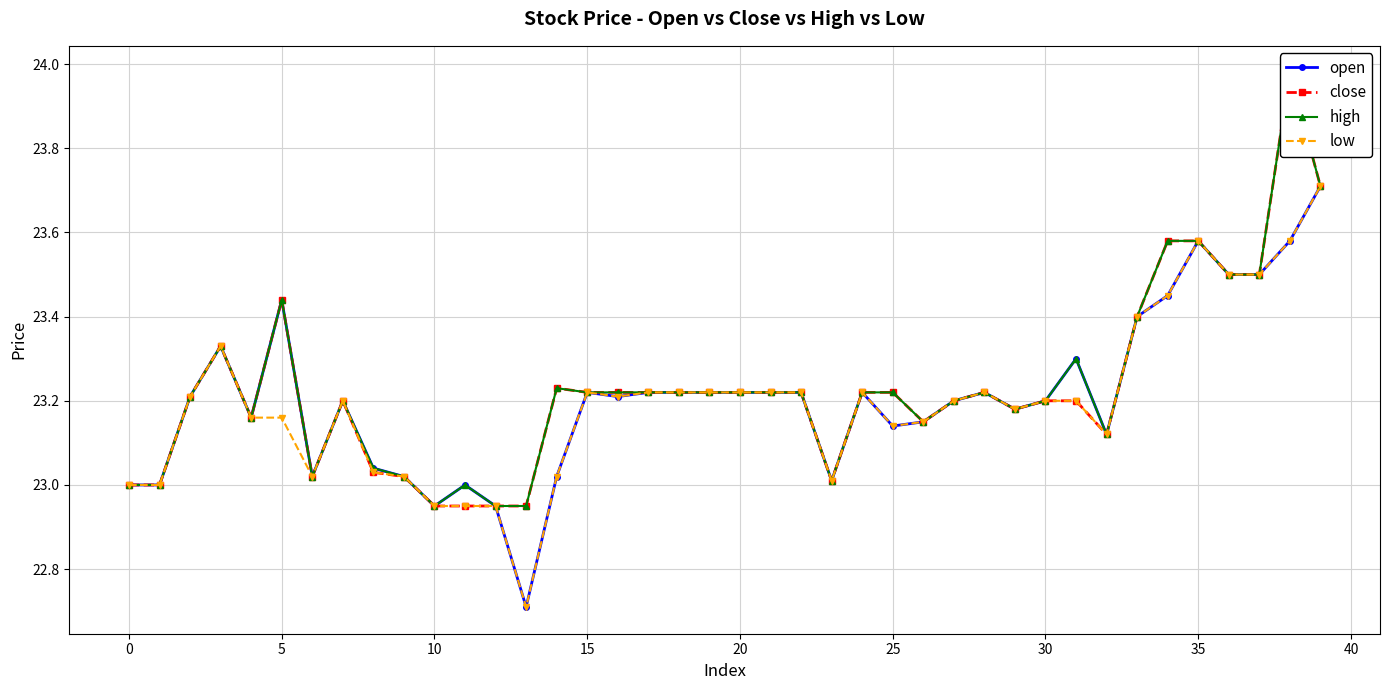

What is the value of the high point at the 3rd from the left?

23.2